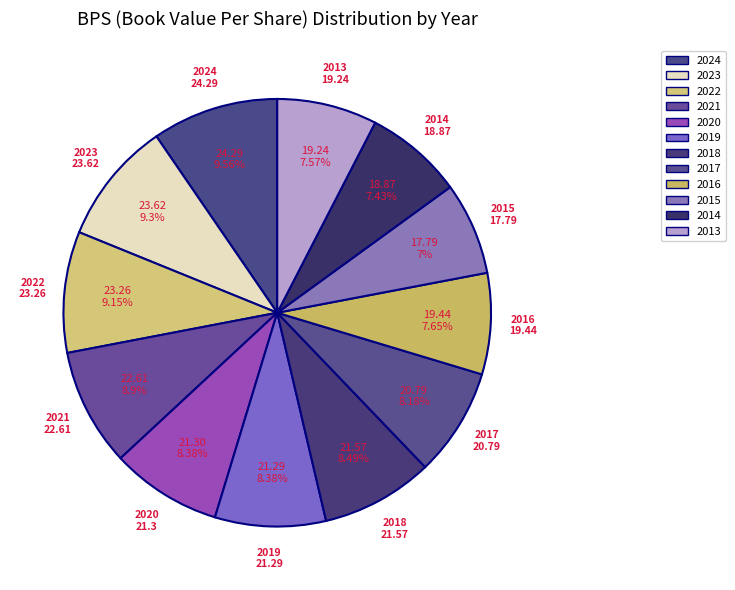

To the nearest percent, what portion does 2014 represent?

7%